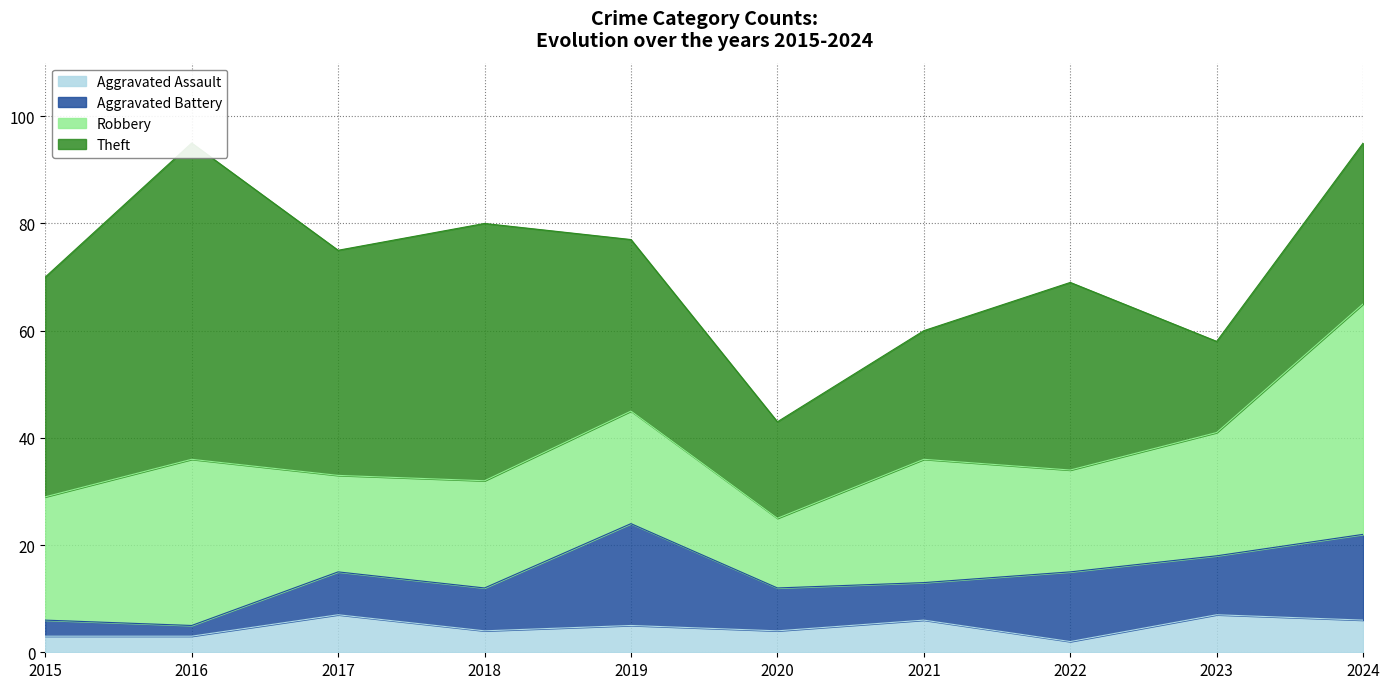

What is the value of the Aggravated Assault point at the 7th from the left?

6